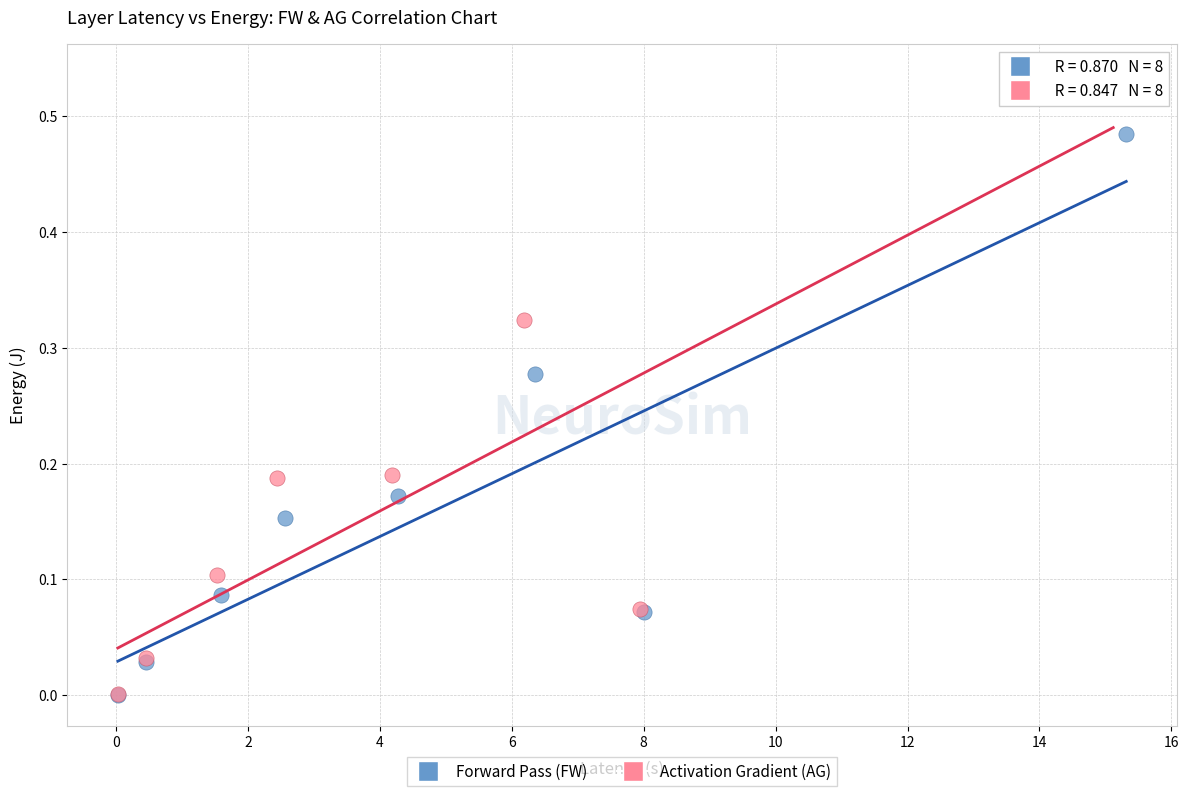

Which series reaches the maximum Y coordinate?

Activation Gradient (AG)